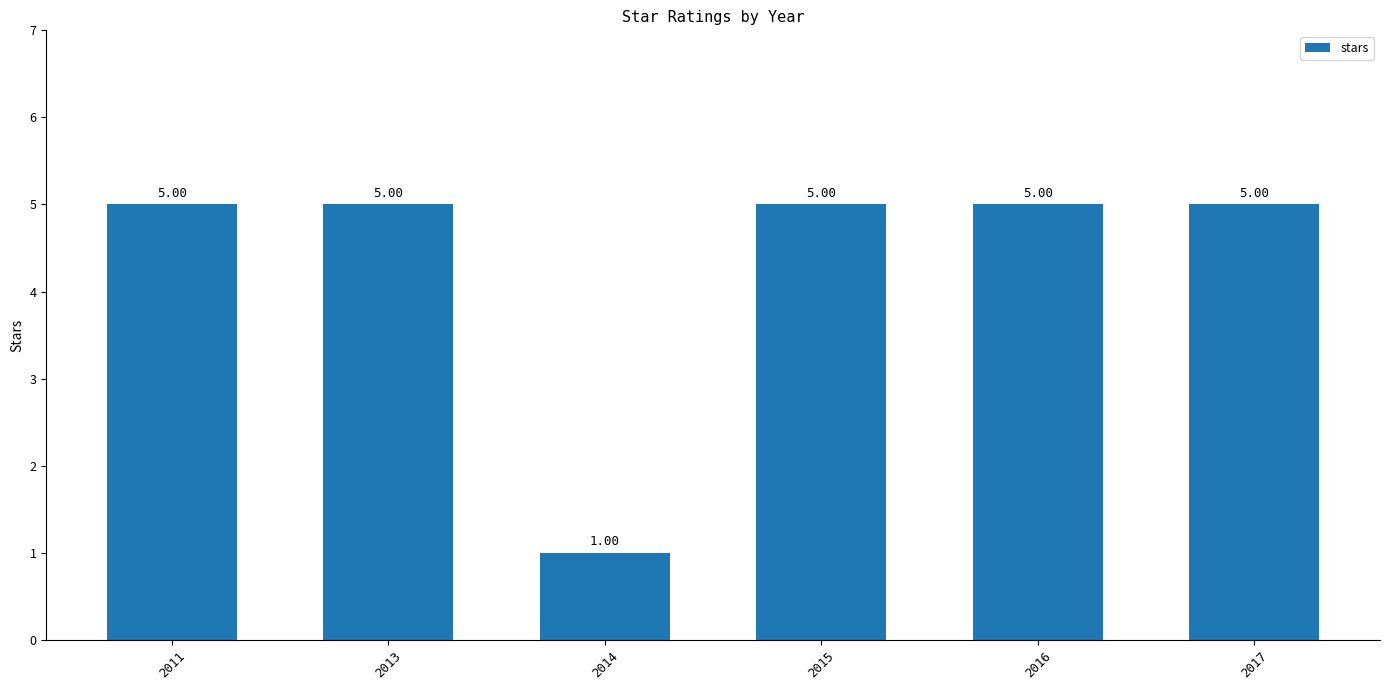

What is the greatest value displayed?

5